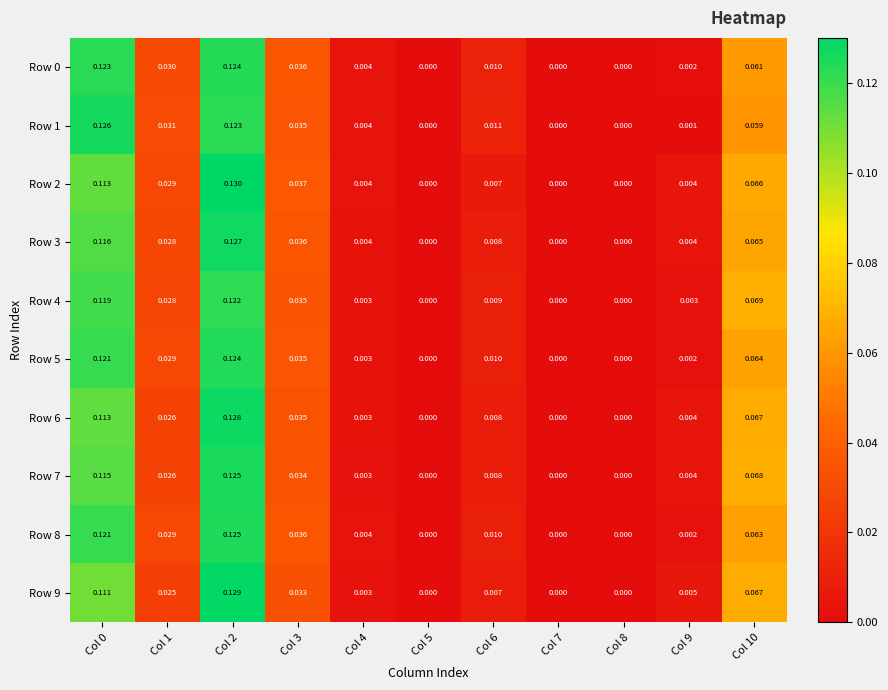

Is the value of Row 5 at Col 6 greater than the value of Row 1 at Col 0?

No